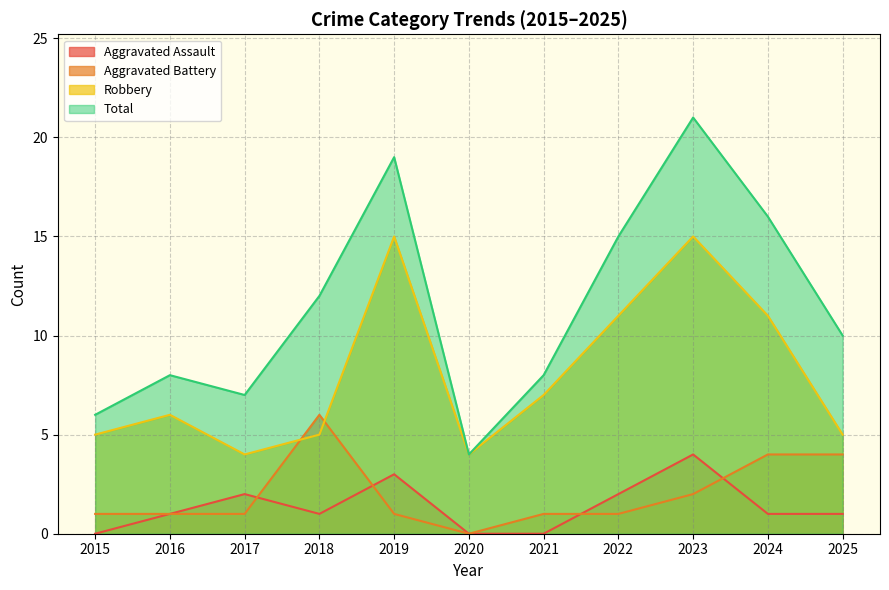

Count the number of data series in this chart.

4